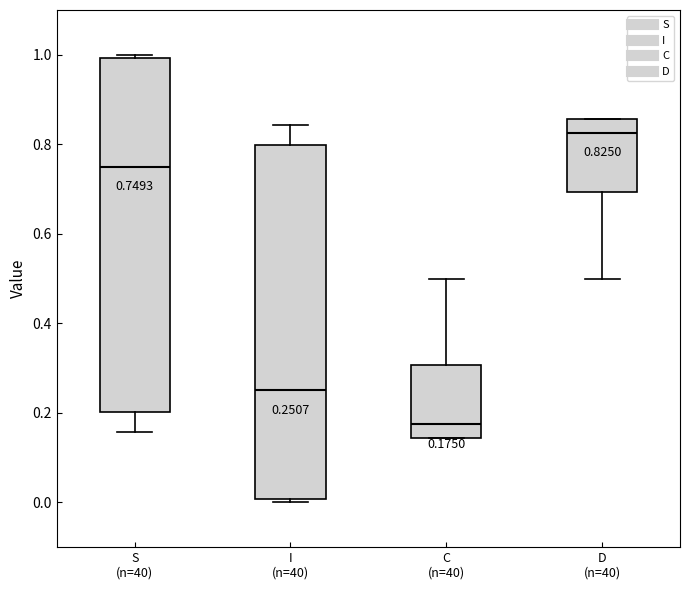

Which box has the highest median line?

D (n=40)